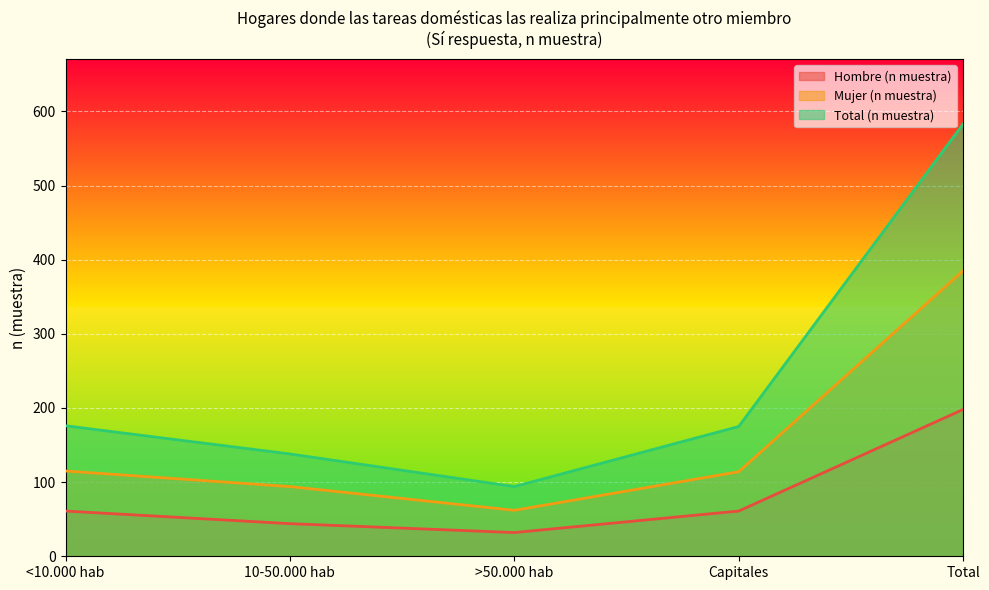

What are all the series names shown in the legend?

Hombre (n muestra), Mujer (n muestra), Total (n muestra)